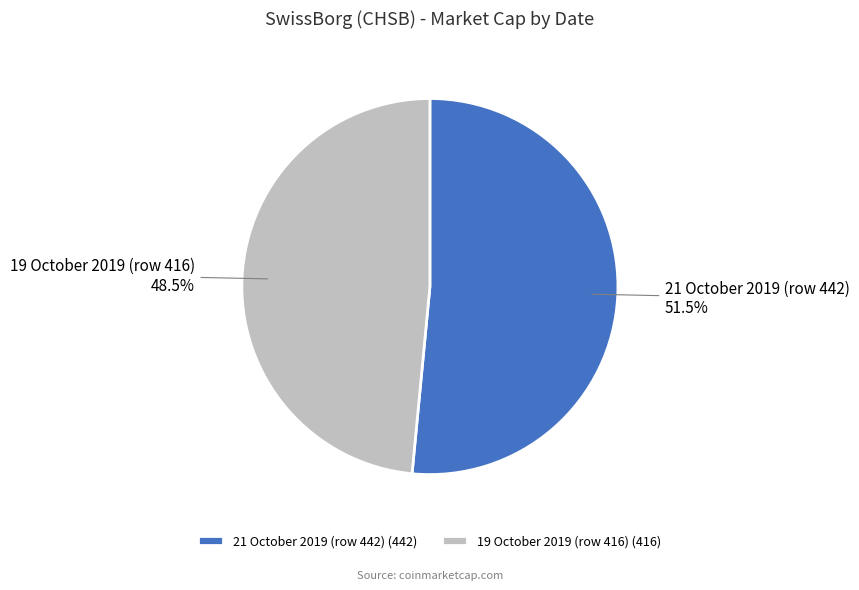

To the nearest percent, what is the difference between the largest and smallest slice percentages?

3%